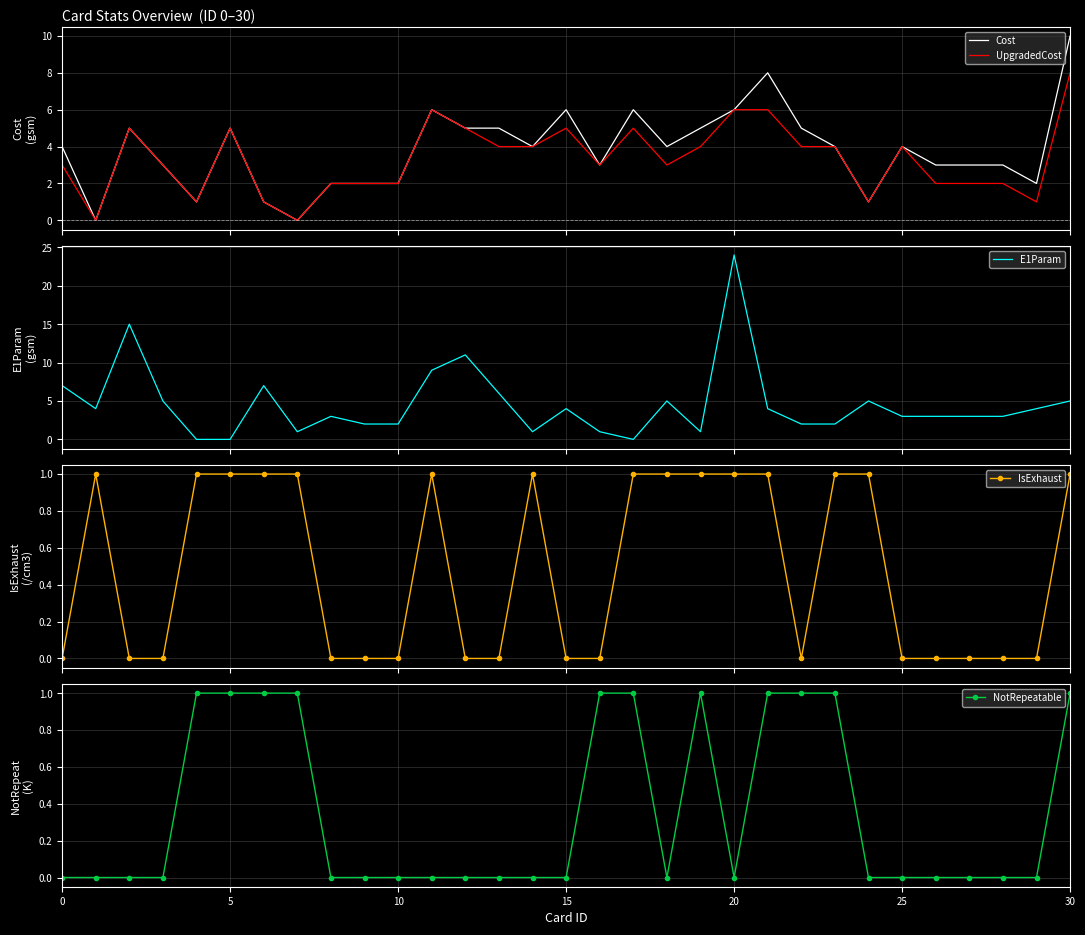

What is the value of the IsExhaust point at the 2nd from the left?

1